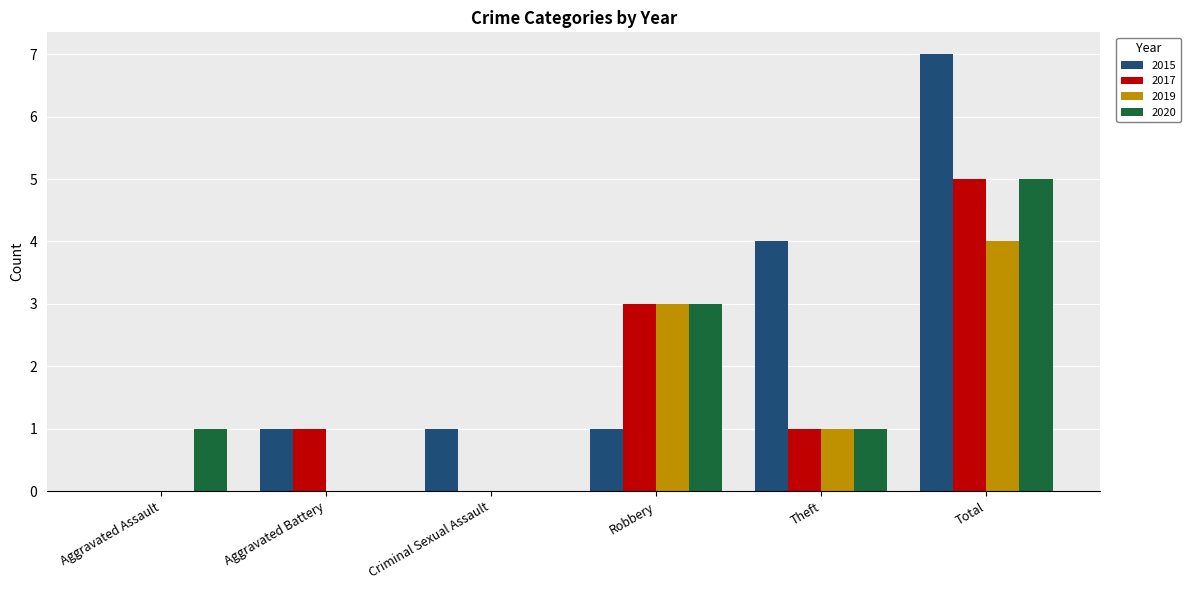

What is the sum of the 2017 values at Total and Aggravated Battery?

6